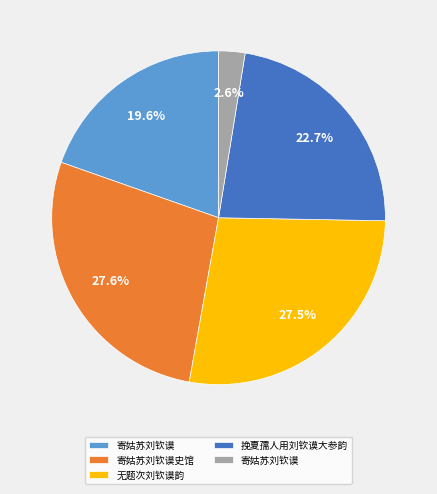

Count the number of slices in the pie.

5